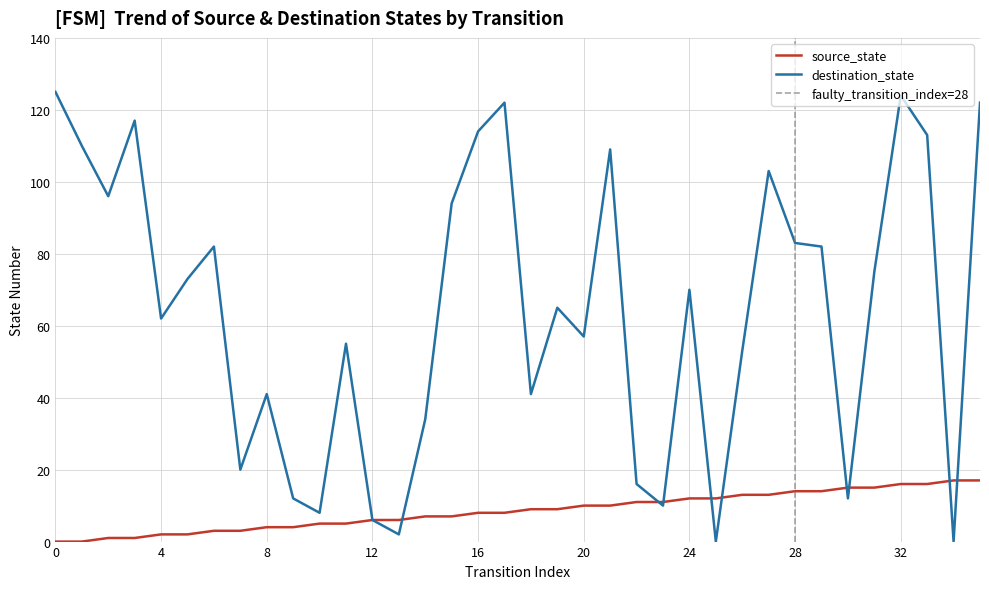

Rank the categories by destination_state value from lowest to highest.

25, 34, 13, 12, 10, 23, 9, 30, 22, 7, 14, 8, 18, 26, 11, 20, 4, 19, 24, 5, 31, 6, 29, 28, 15, 2, 27, 21, 1, 33, 16, 3, 17, 35, 32, 0